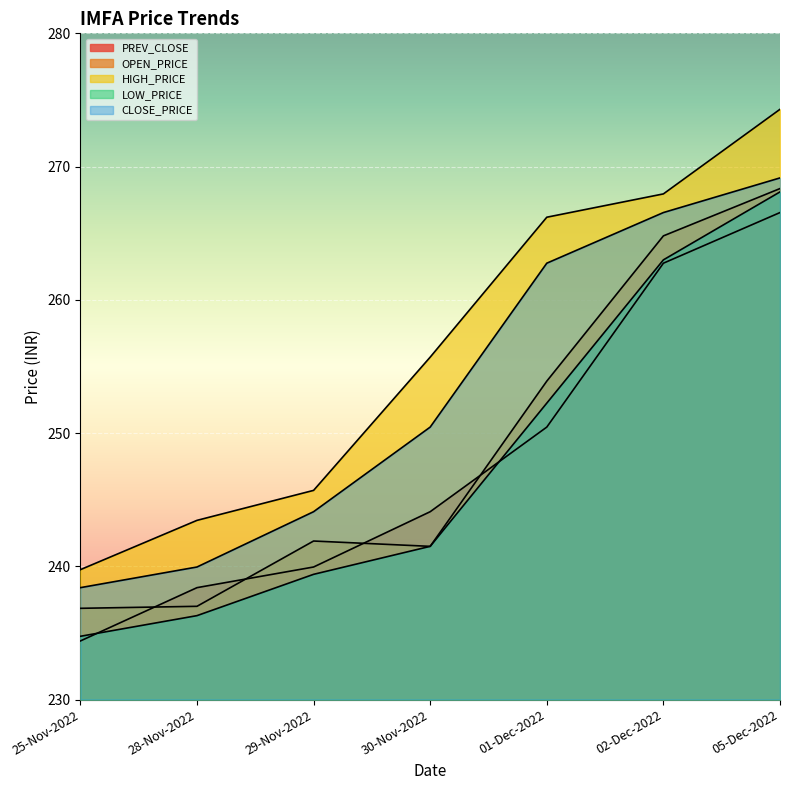

At which category does the chart reach its peak across all series?

05-Dec-2022